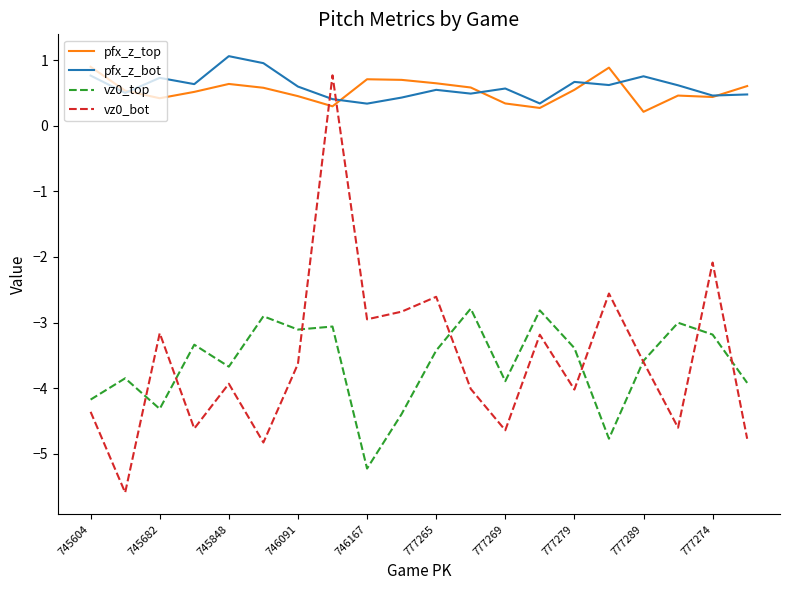

What is the greatest value displayed?

1.1